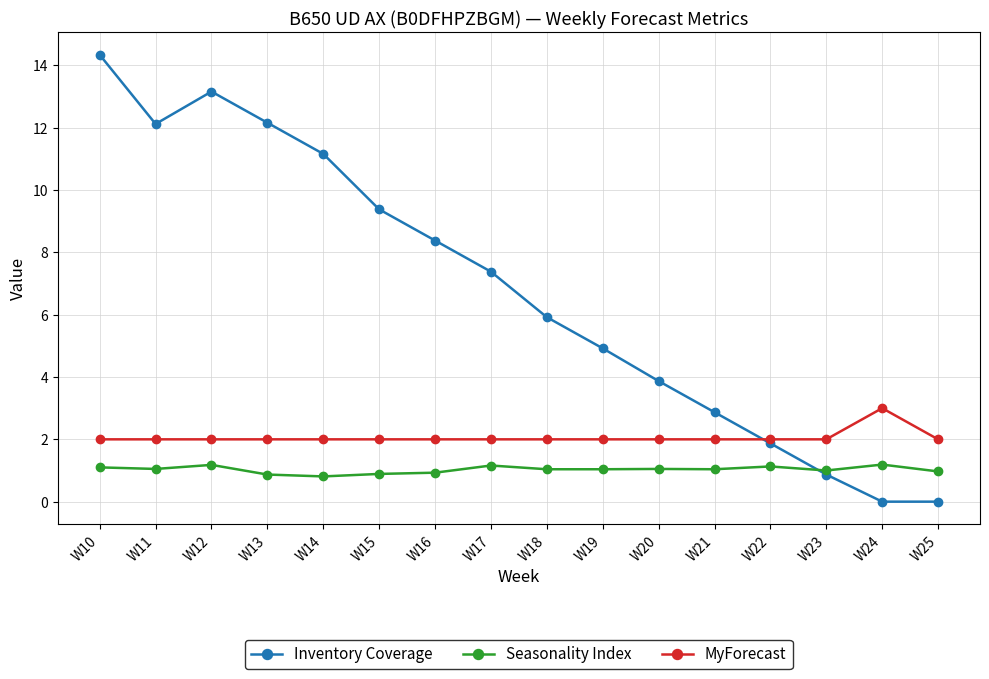

The value of Seasonality Index at W12 is 1.2. True or false?

True